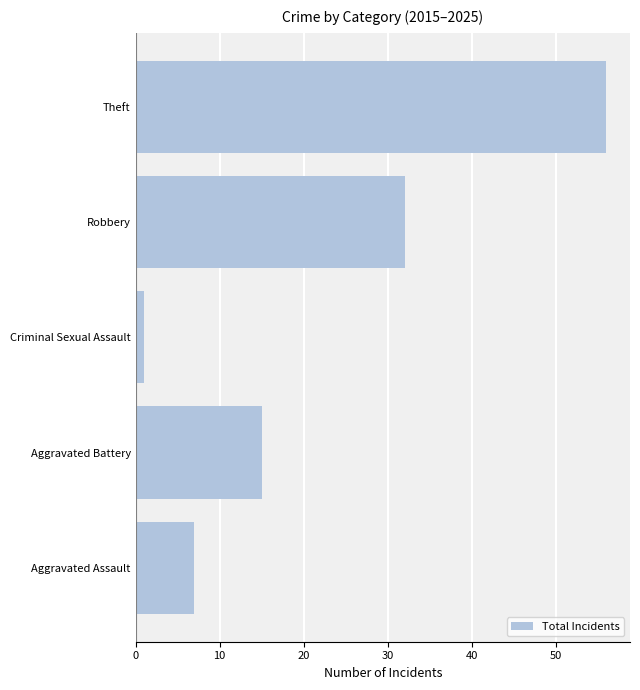

True or false: the data shows 10 at Aggravated Assault.

False